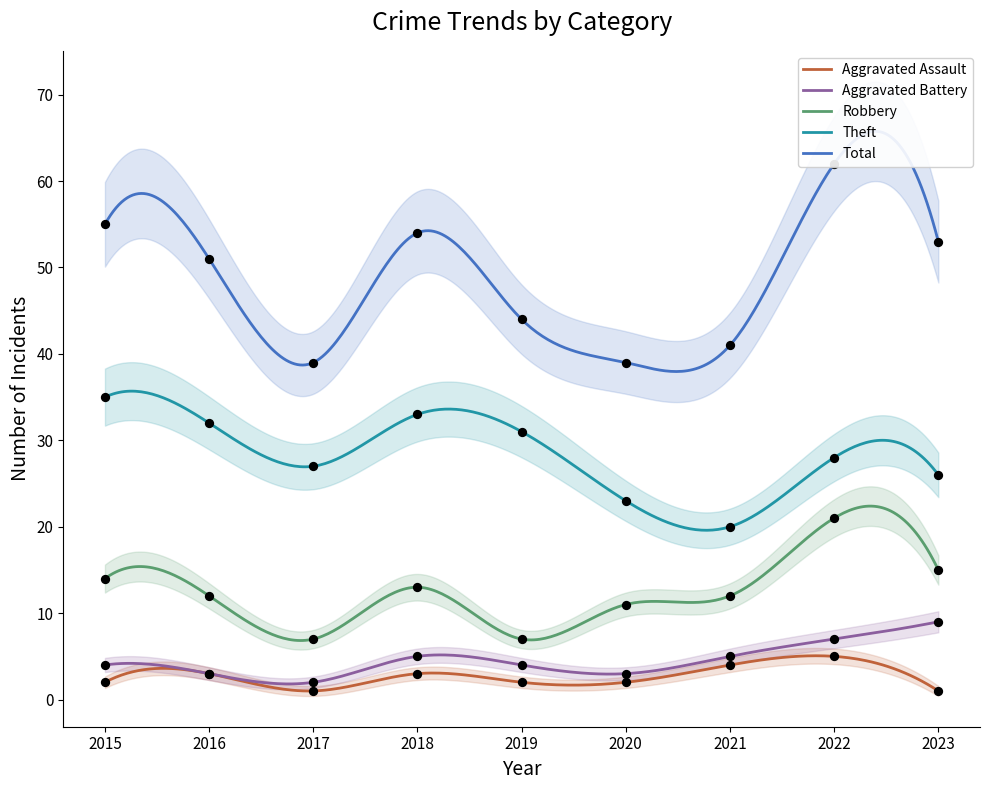

What are all the series names shown in the legend?

Aggravated Assault, Aggravated Battery, Robbery, Theft, Total